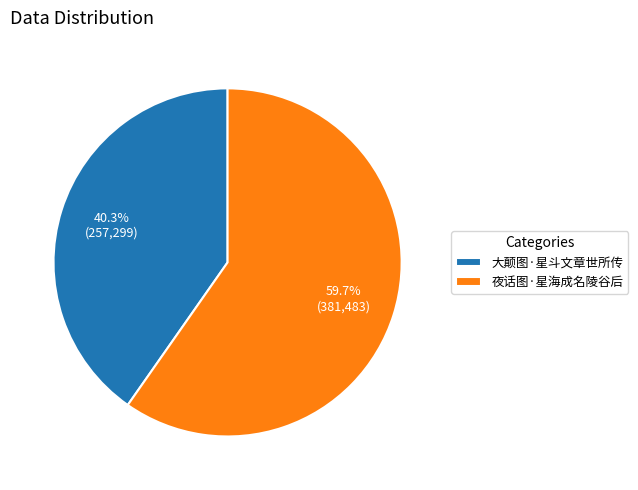

What percentage is the 夜话图·星海成名陵谷后 slice, to the nearest percent?

60%